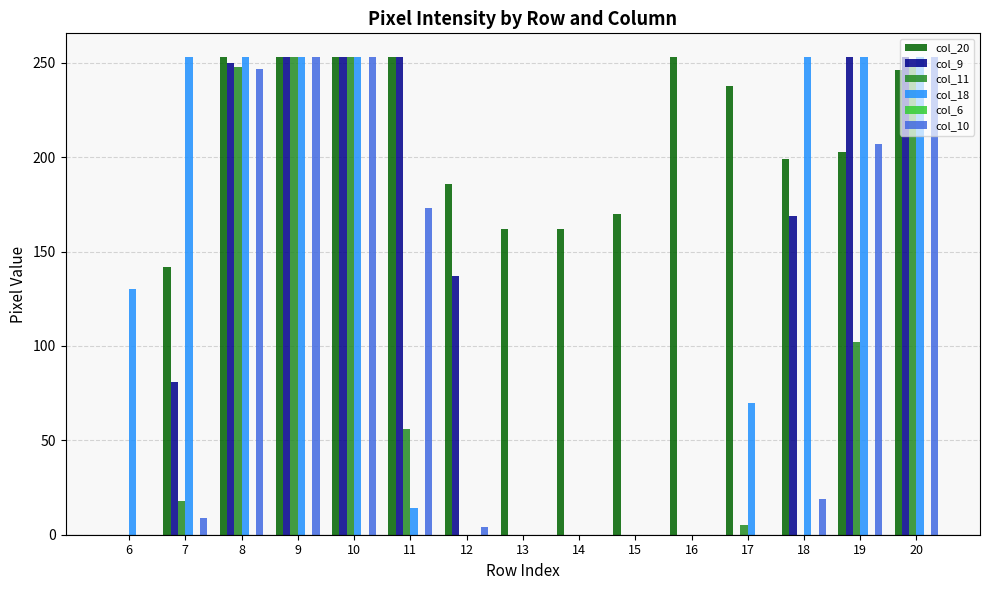

Is the value of col_10 at 15 greater than the value of col_20 at 10?

No